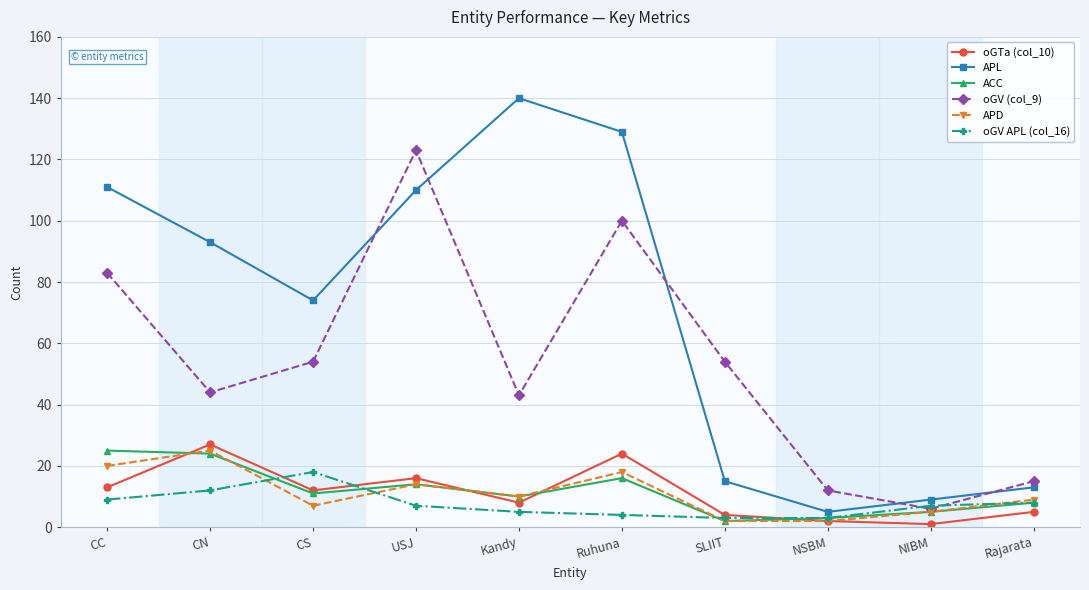

What is the minimum value for ACC?

2